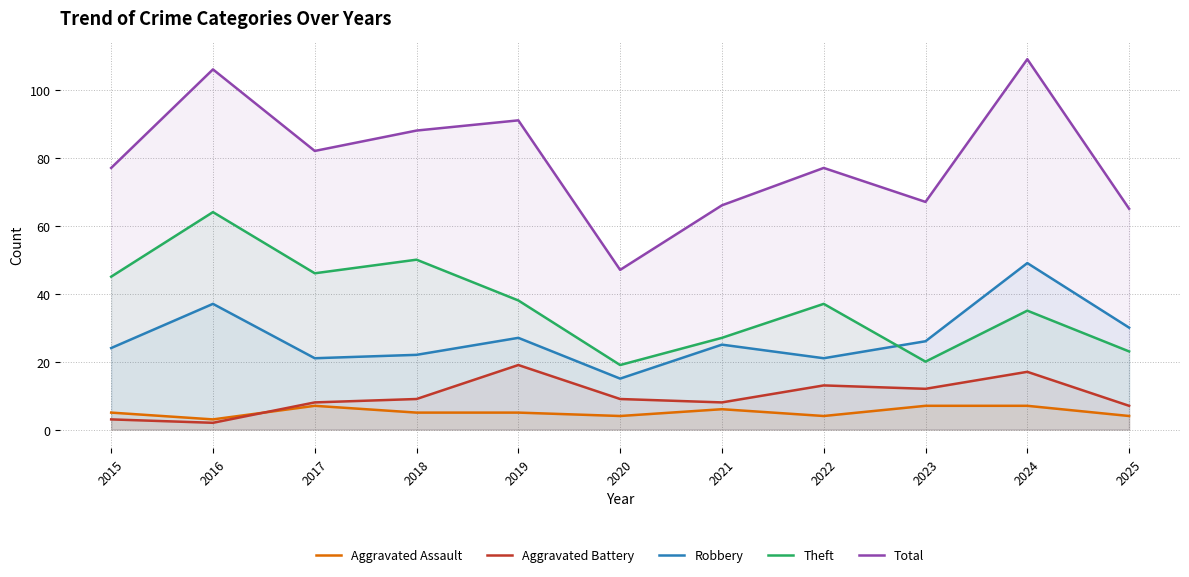

What is the sum of all Theft values?

404